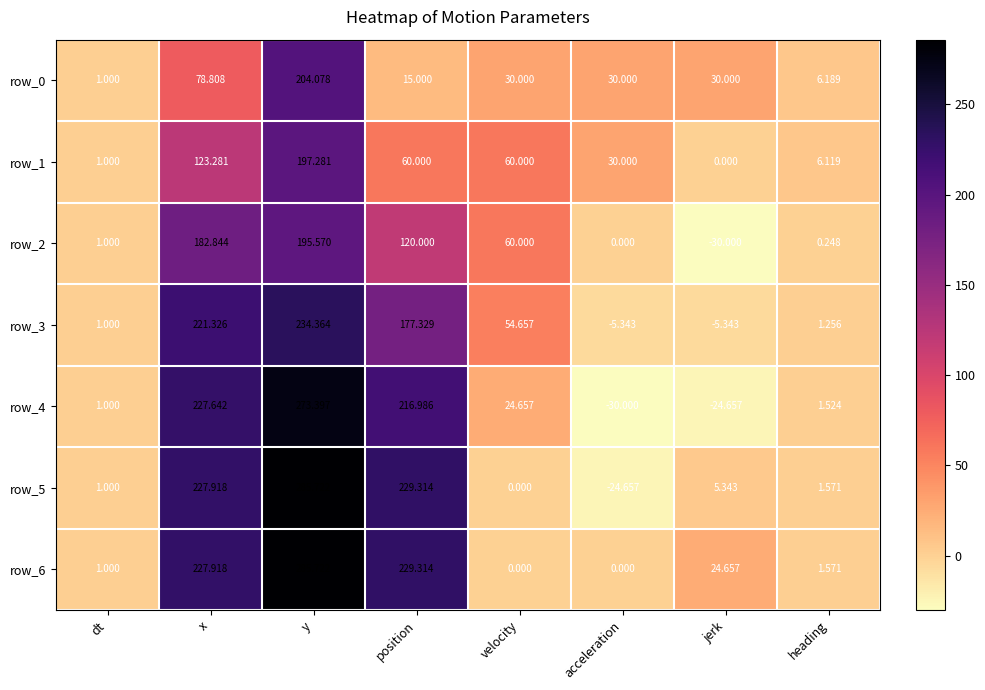

True or false: row_0 has a value of 12.9 at velocity.

False